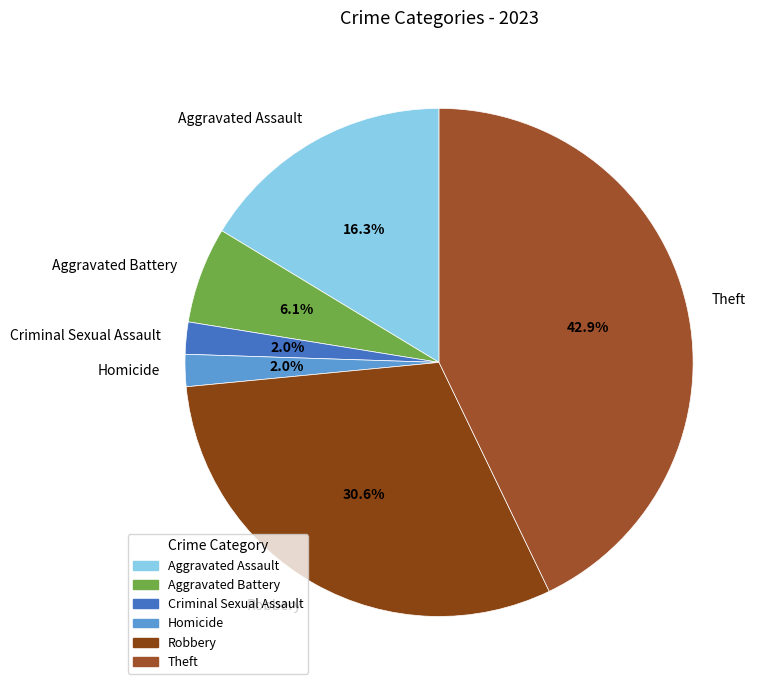

Which category has the biggest portion of the pie?

Theft